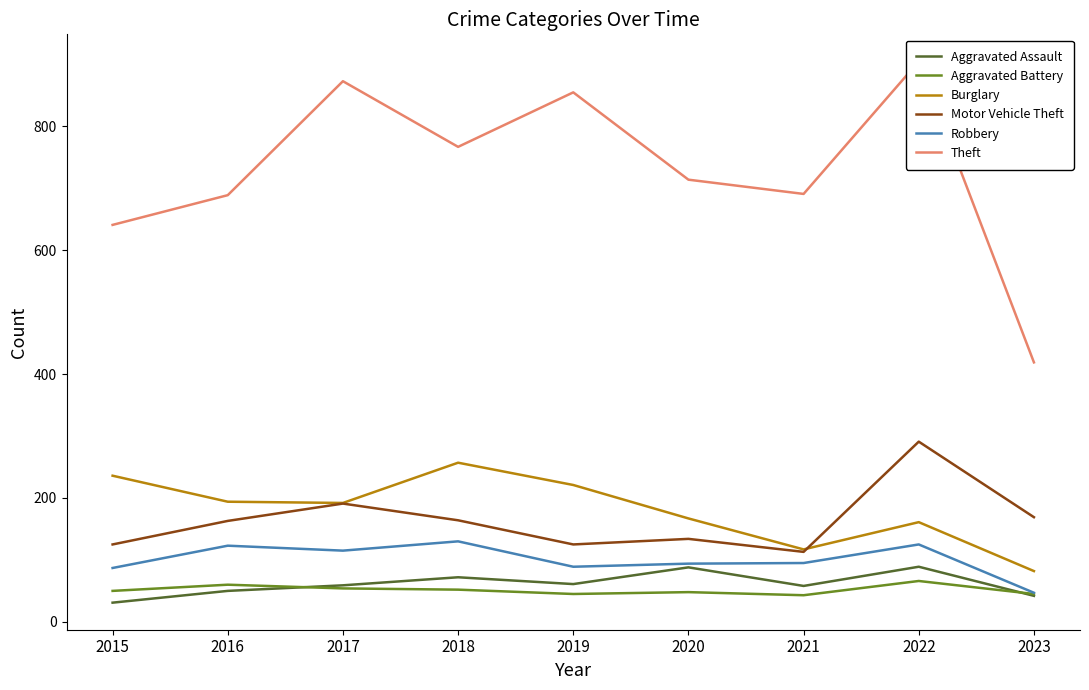

True or false: Aggravated Assault has more than 2 points higher than both neighbors.

True